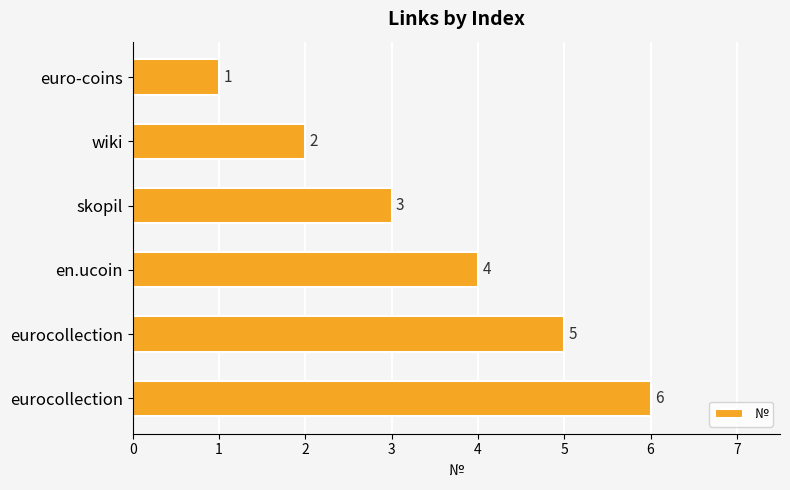

How many bars are there in total?

6